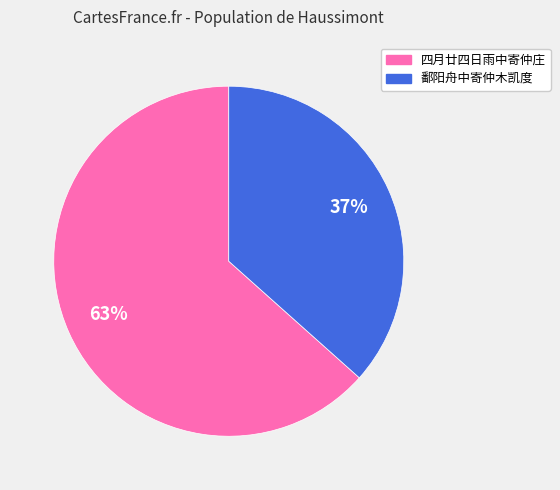

Count the number of slices in the pie.

2